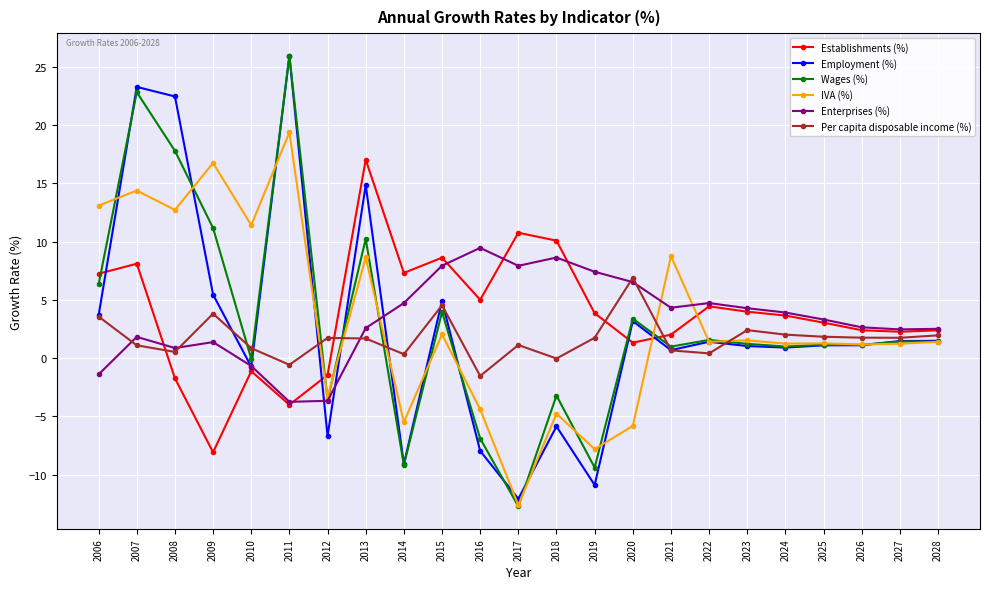

What is the value of the Wages (%) point at the 14th from the left?

-9.4